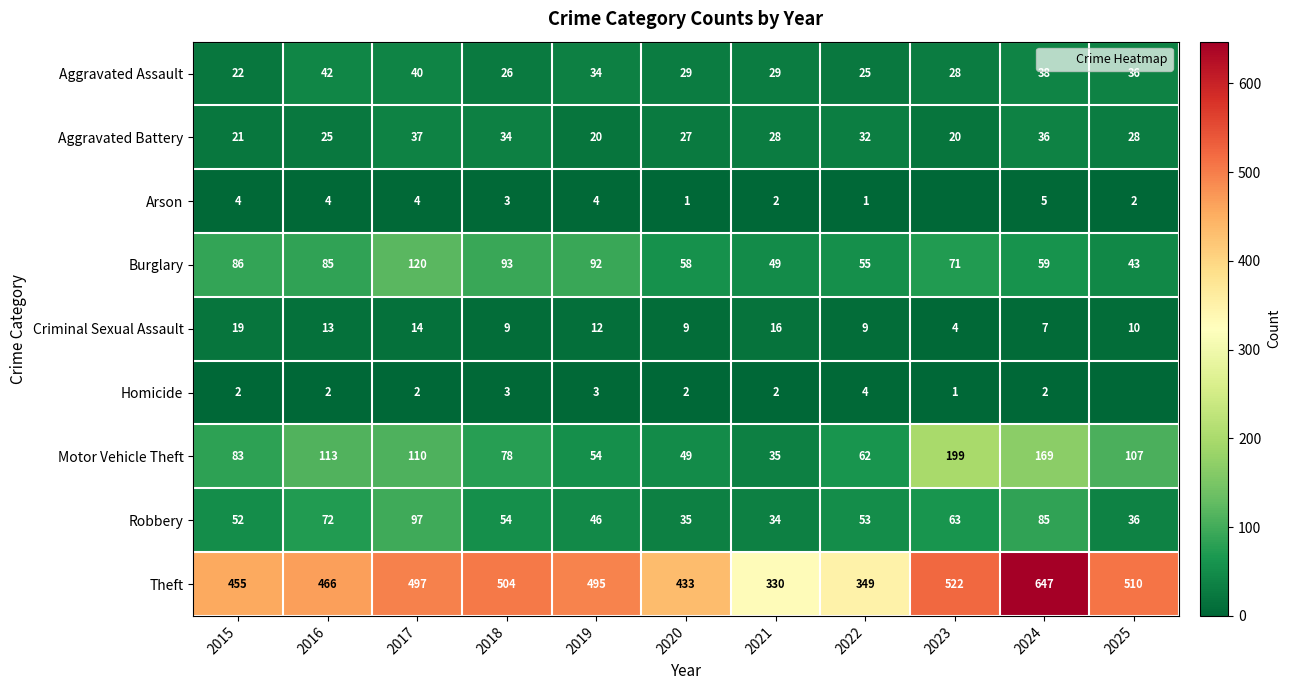

How many values in Arson are above zero?

10